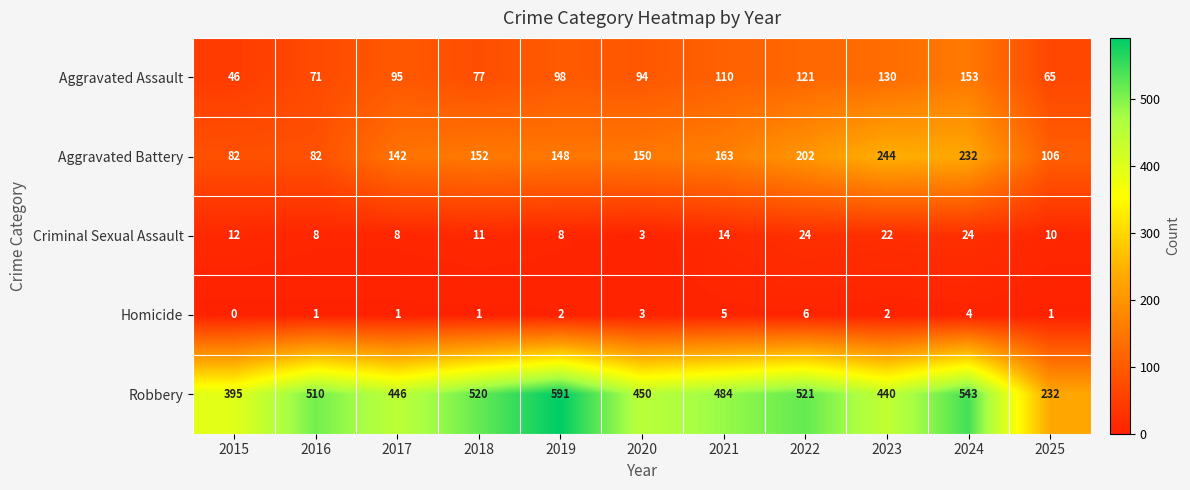

How many series are shown in this chart?

5